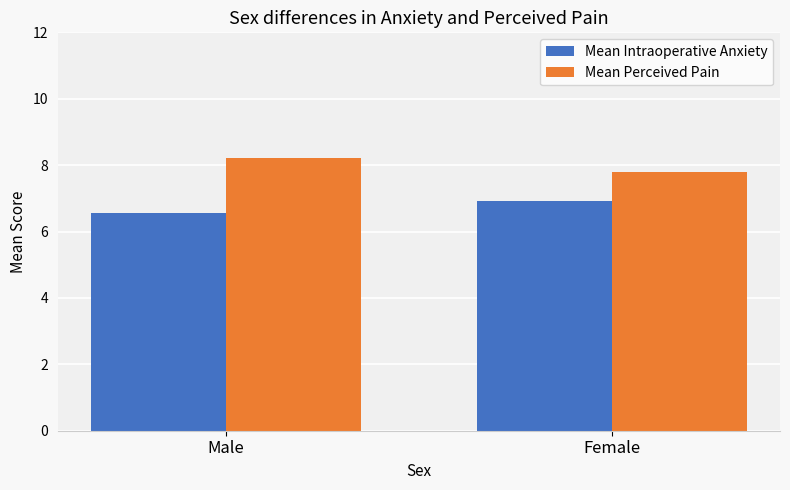

At which label does Mean Perceived Pain first exceed 8?

Male